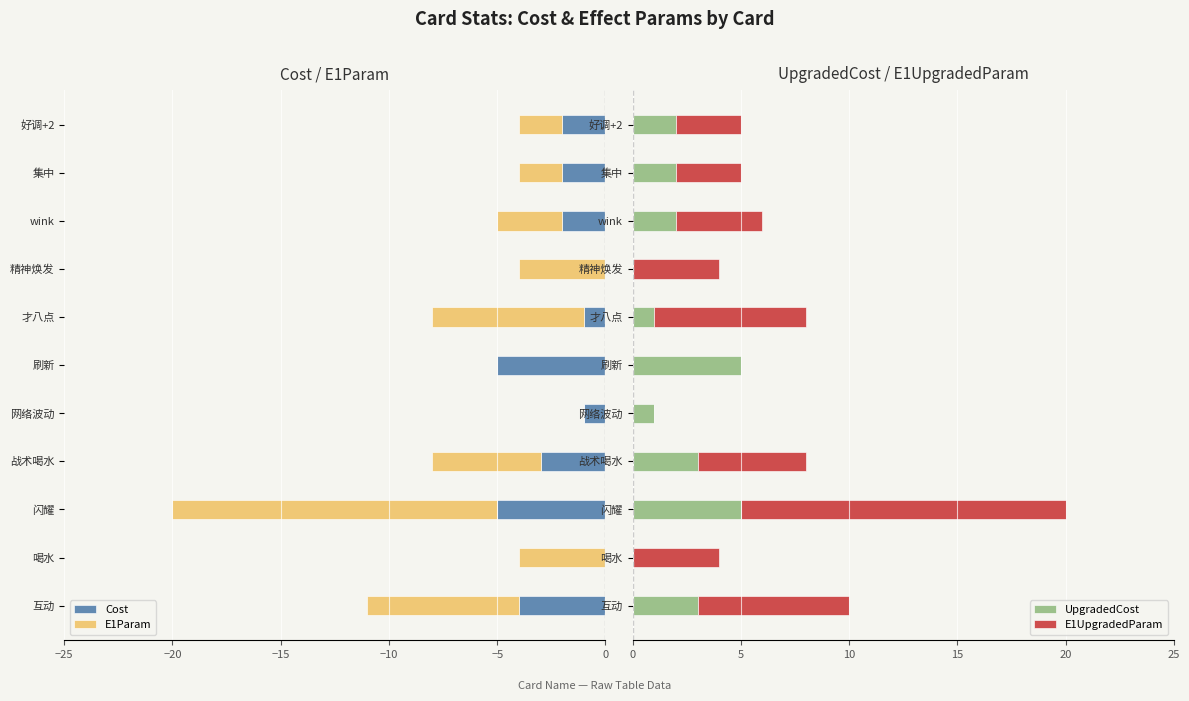

What is the average value of the E1Param series?

-4